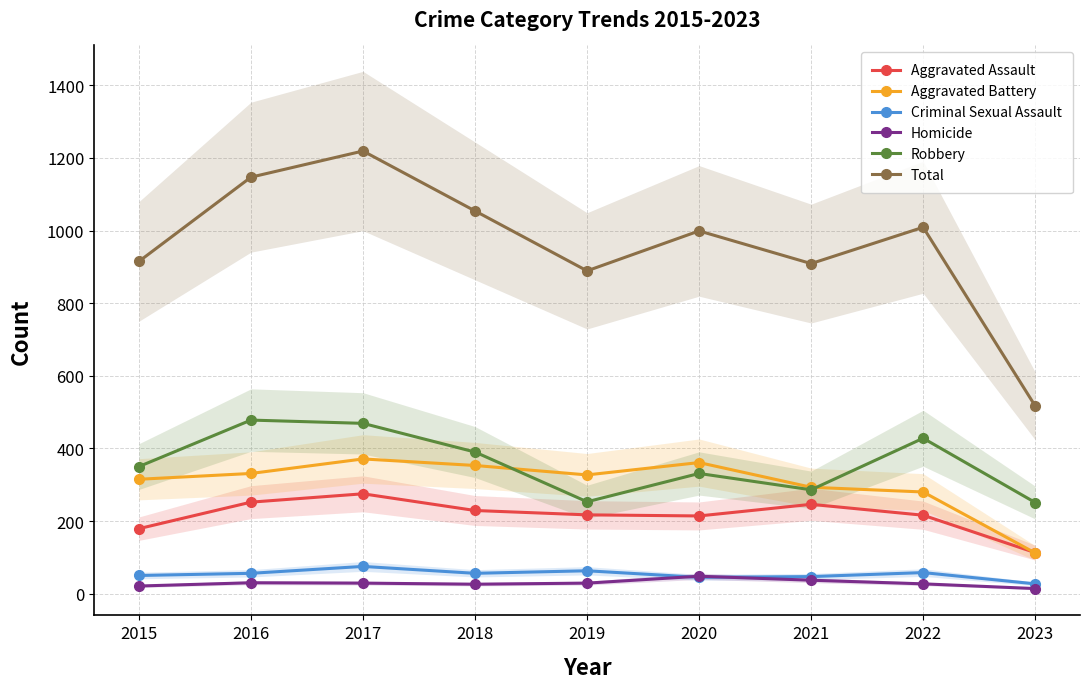

What is the minimum value shown in the chart?

14